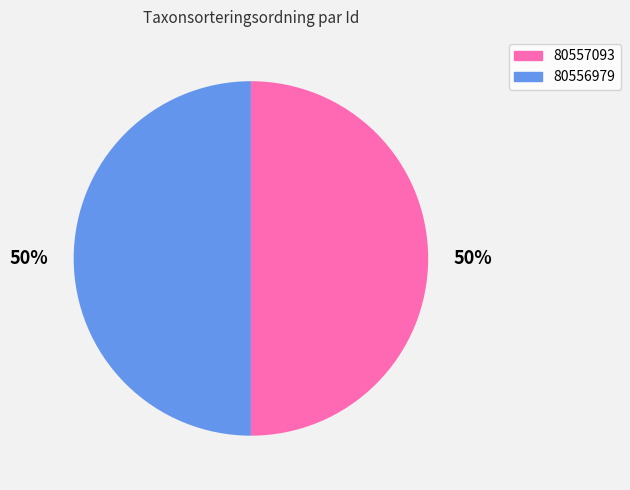

The 80557093 slice represents 50% of the pie. True or false?

True